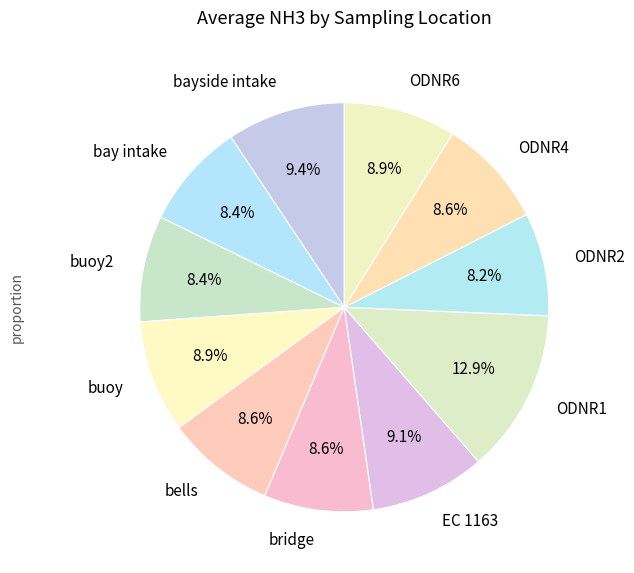

Does any single category account for the majority?

No